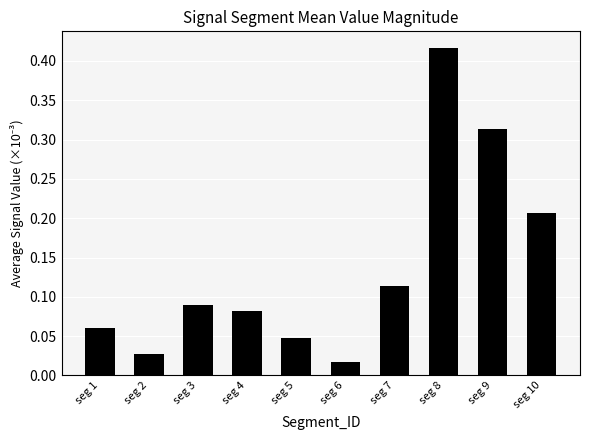

What is the sum of all values?

1.4